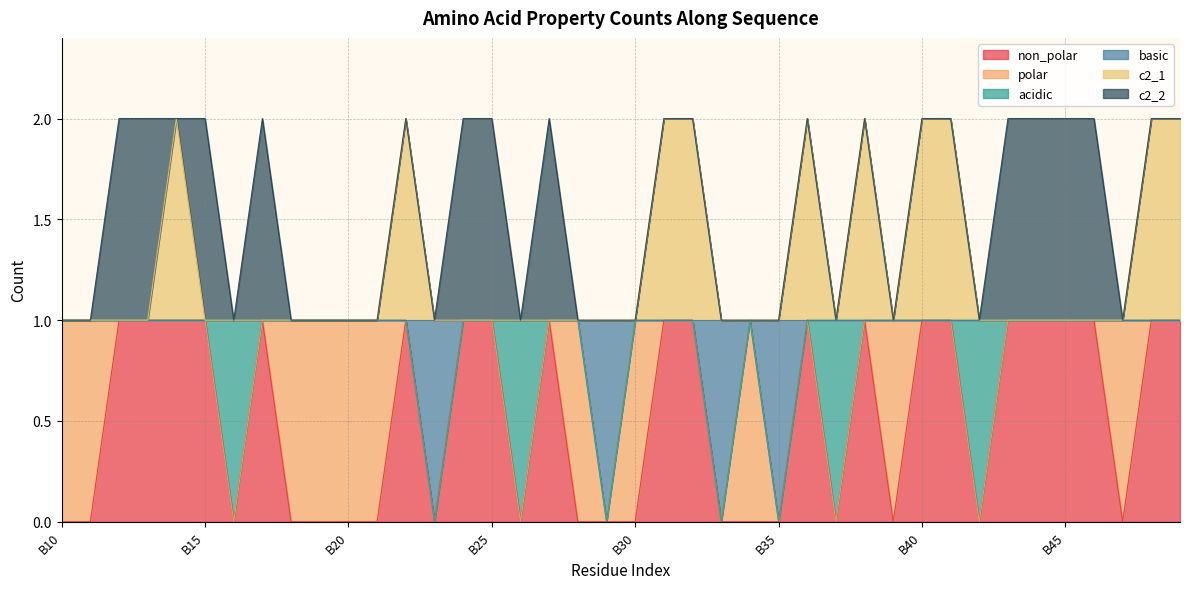

Which series has the largest total across all categories?

c2_1